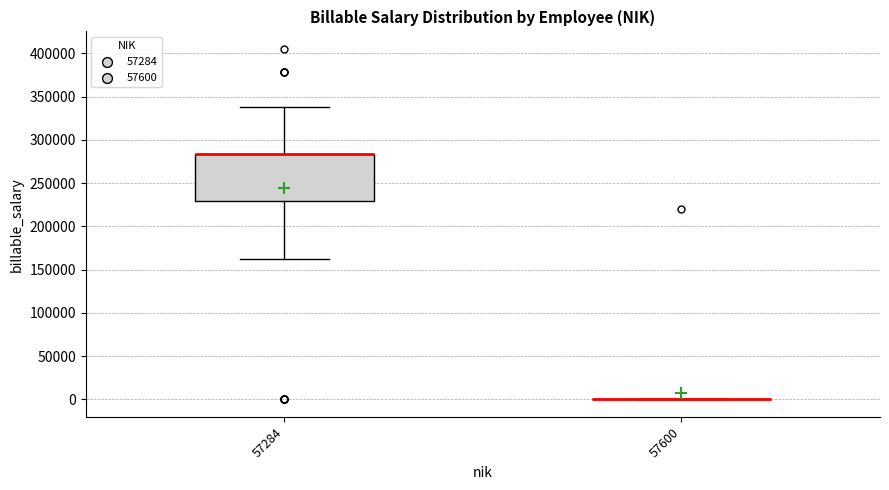

Where does the lower whisker of the box at x = 57284 end on the y-axis? The values are not printed on the chart, so give them approximately, as read against the axis.

160000